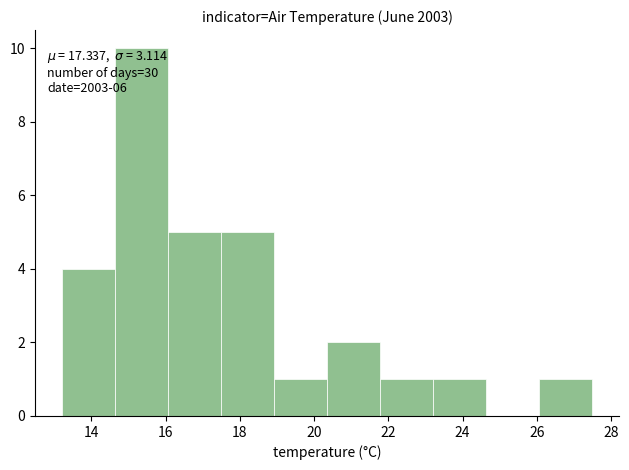

Over which range of the x-axis is the bar tallest?

14.6 to 16.0